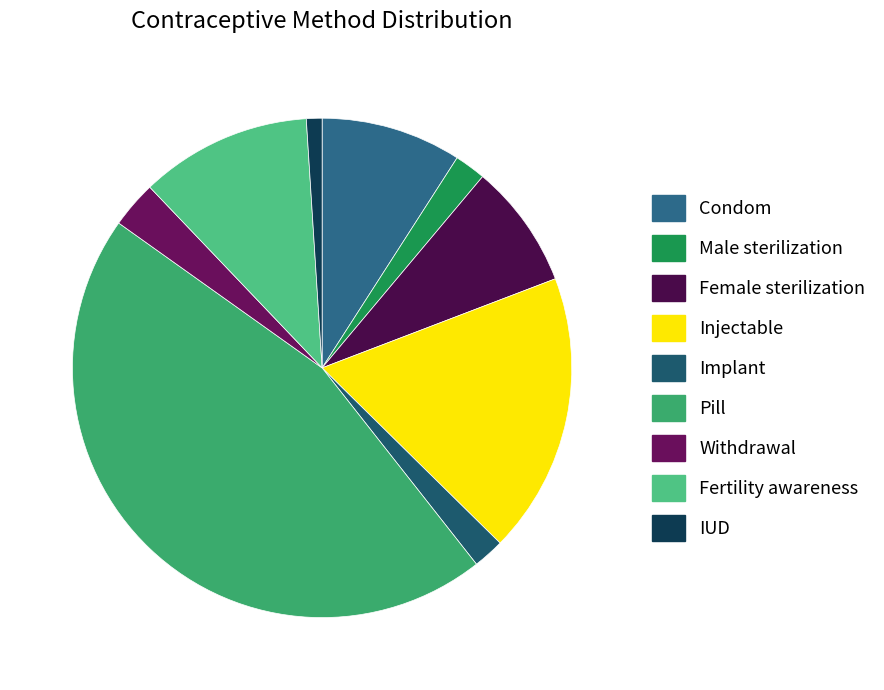

What is the change in value from Condom to Implant?

-0.1